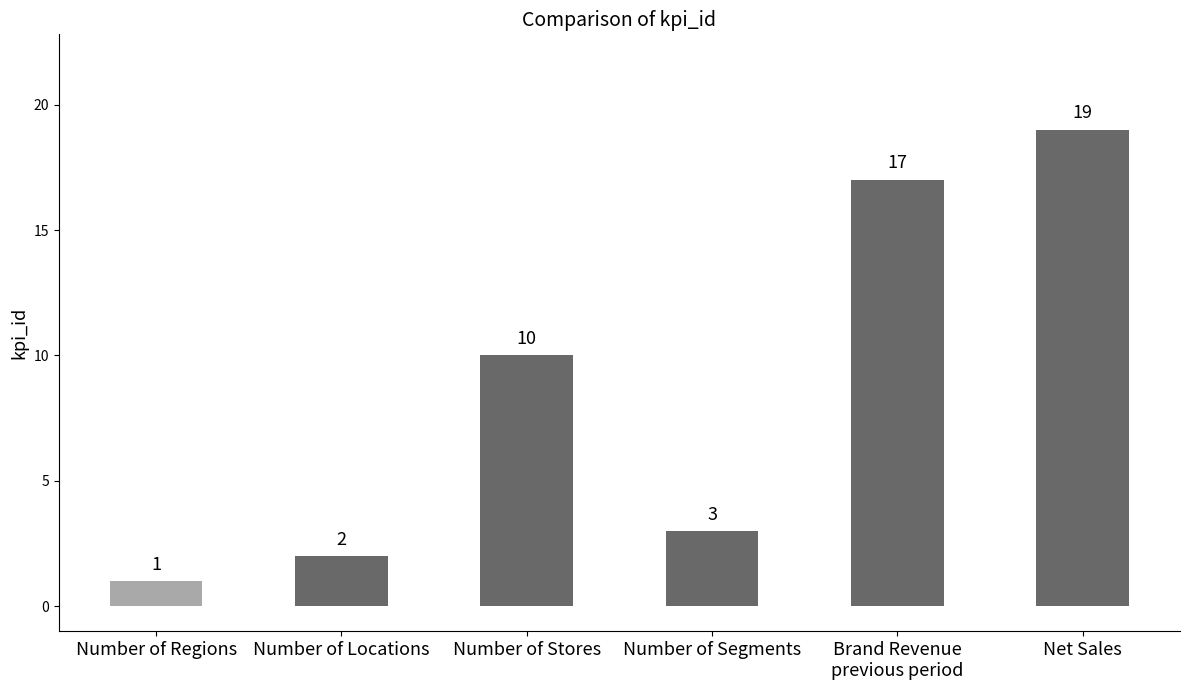

Which category has the lowest value across all series?

Number of Regions